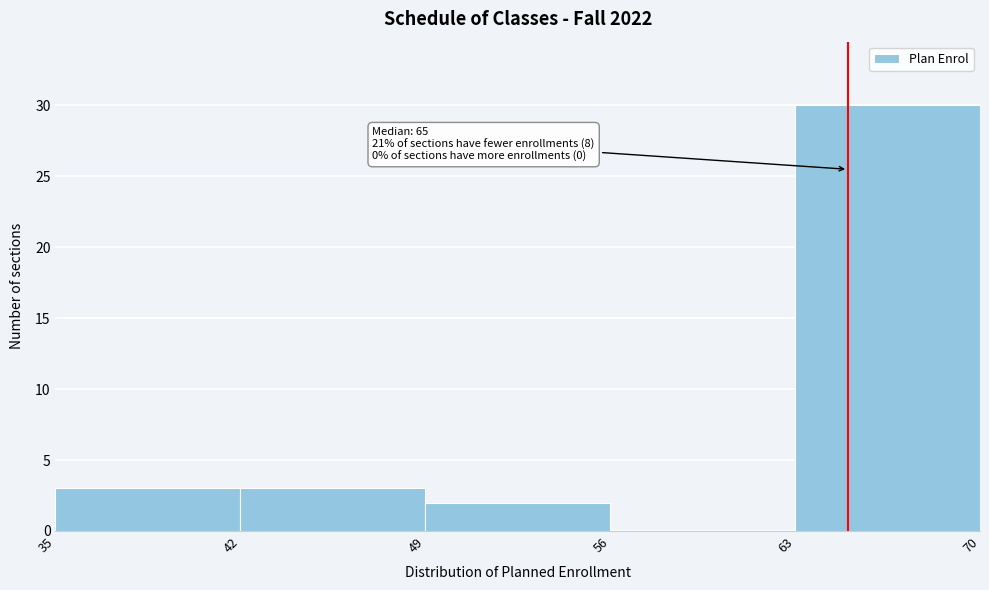

Over which range of the x-axis is the bar tallest?

63 to 70